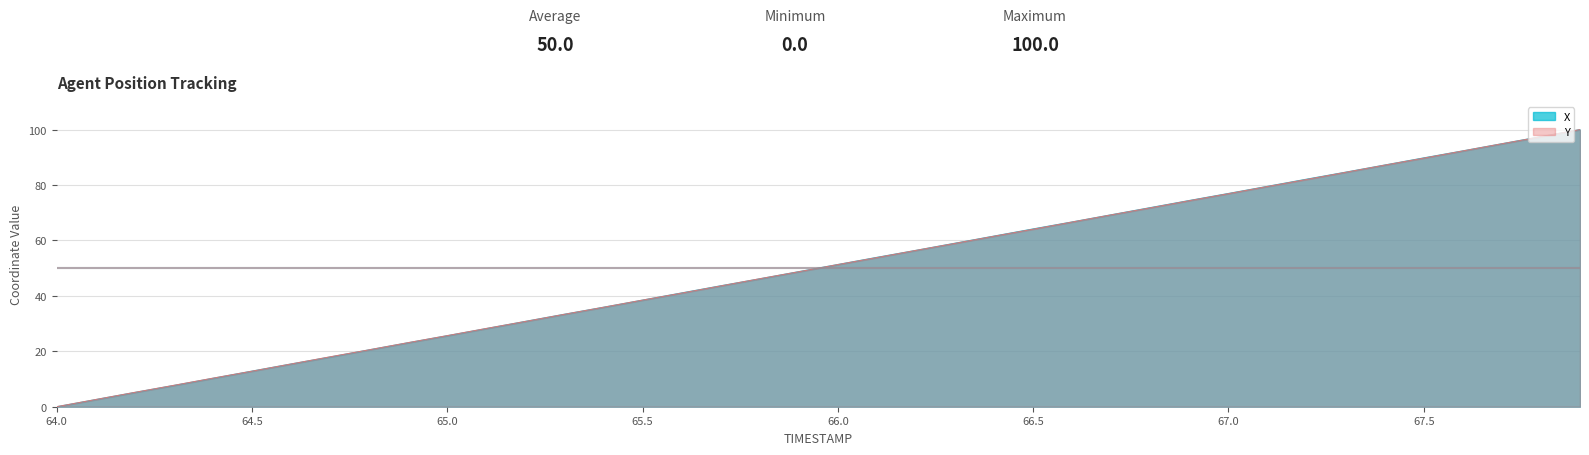

True or false: X has a value of 64.2 at 66.5.

True